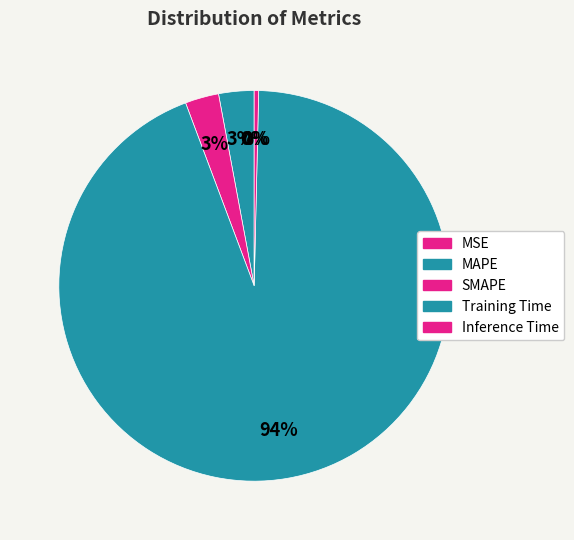

The Inference Time slice represents 7% of the pie. True or false?

False